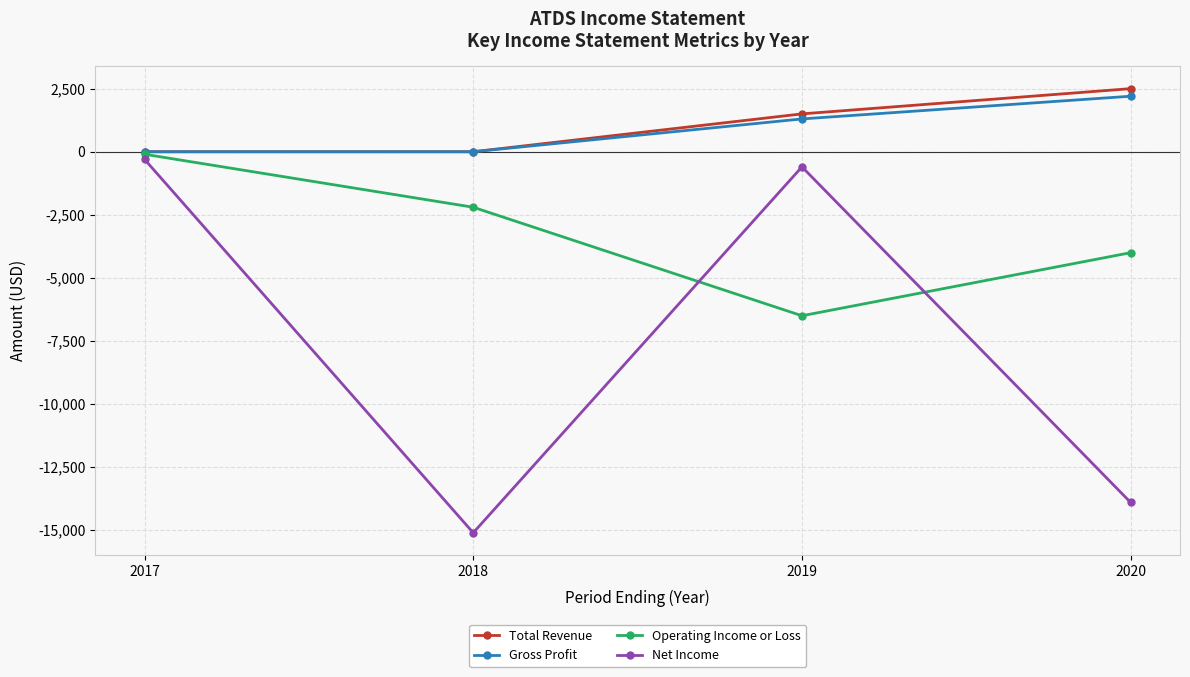

Is the value of Operating Income or Loss at 2020 greater than the value of Total Revenue at 2018?

No